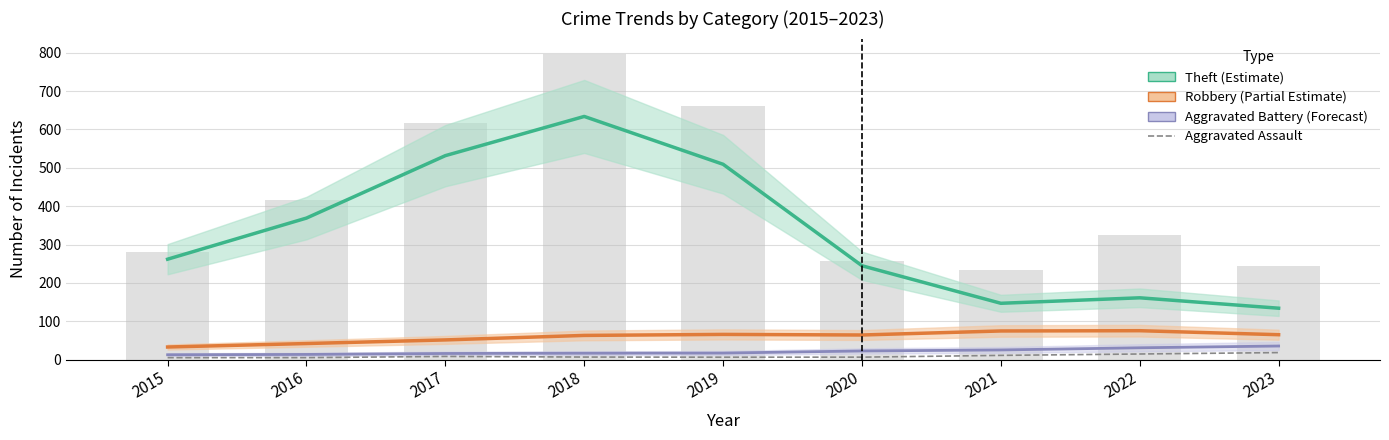

True or false: Theft (Estimate) has a value of 42.8 at 2021.

False